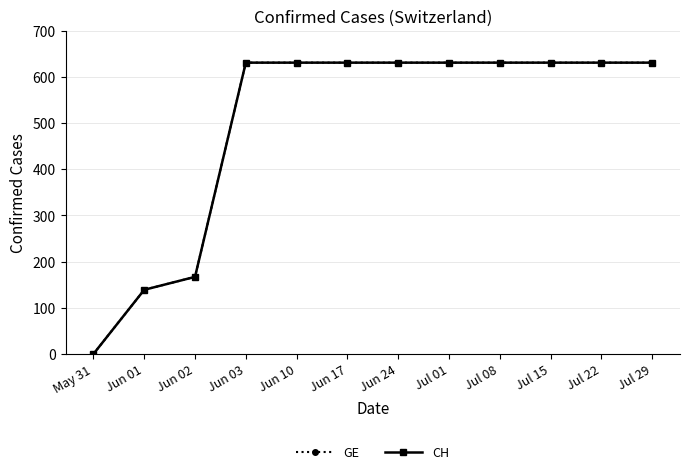

What is the sum of the GE values at Jun 17 and Jul 08?

1262